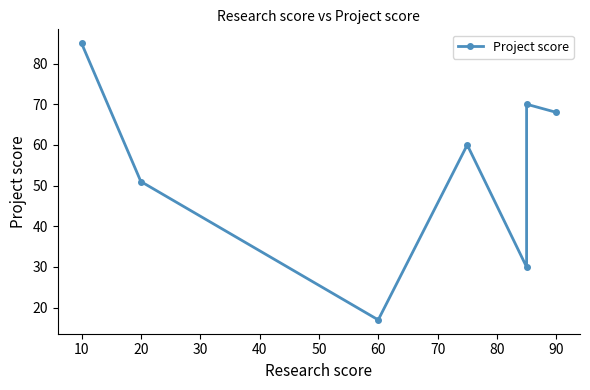

What is the sum of all values?

381